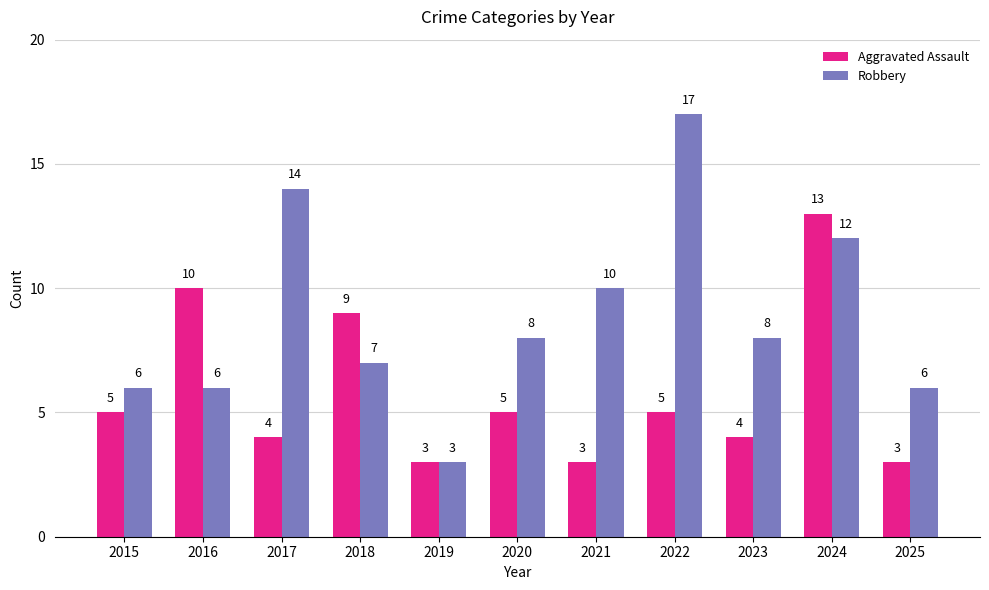

How many values in the Aggravated Assault series are below 5?

5